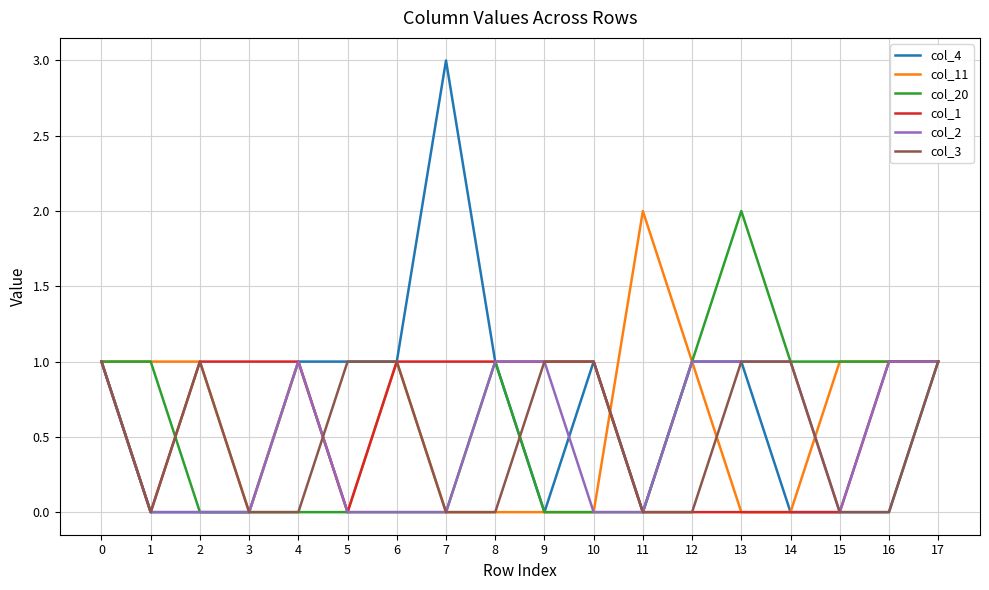

The value of col_3 at 12 is -1. True or false?

False